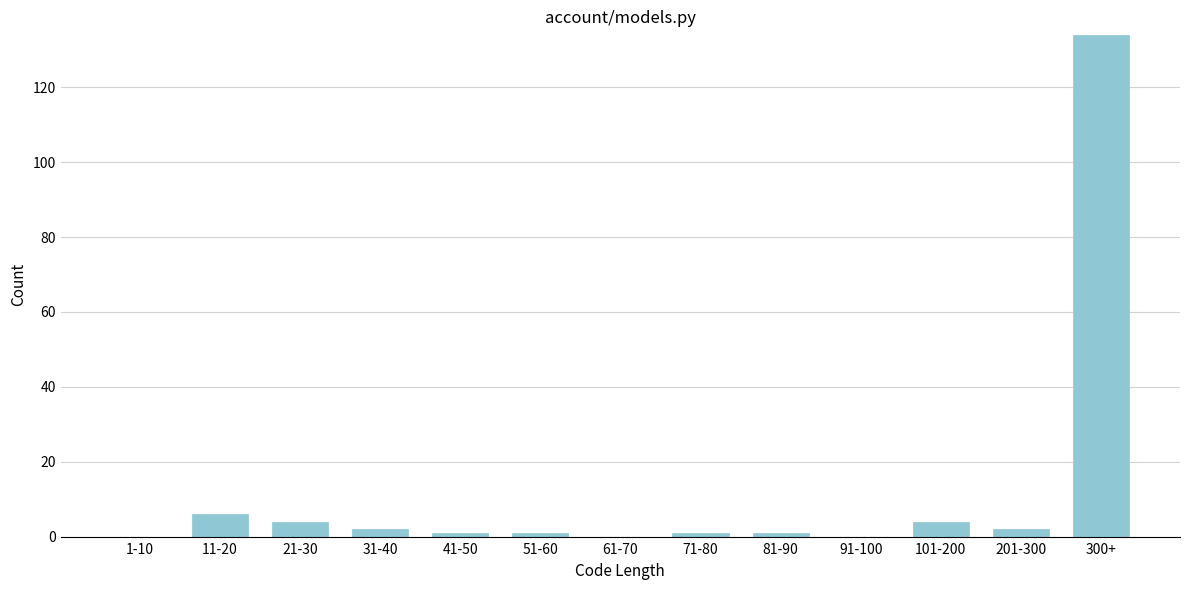

Reading left to right, what are all the values shown in this chart?

1-10=0	11-20=6	21-30=4	31-40=2	41-50=1	51-60=1	61-70=0	71-80=1	81-90=1	91-100=0	101-200=4	201-300=2	300+=134